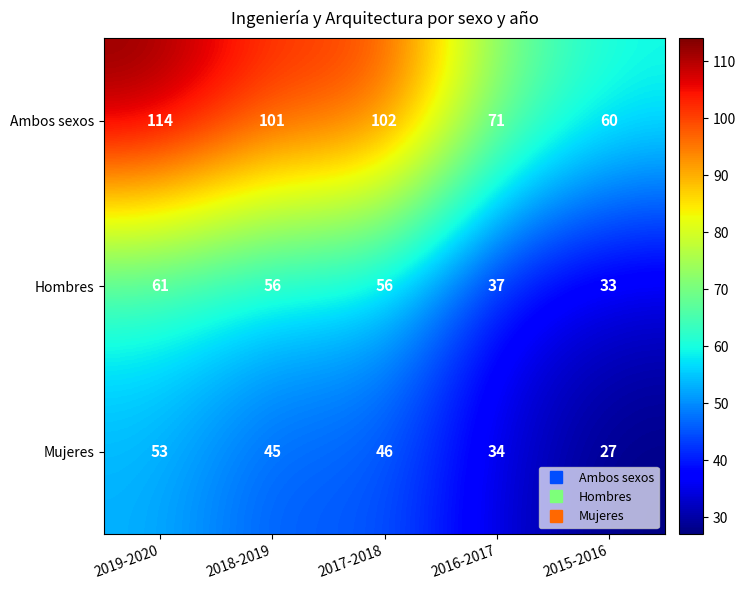

What is the spread (max minus min) of values at 2017-2018?

56